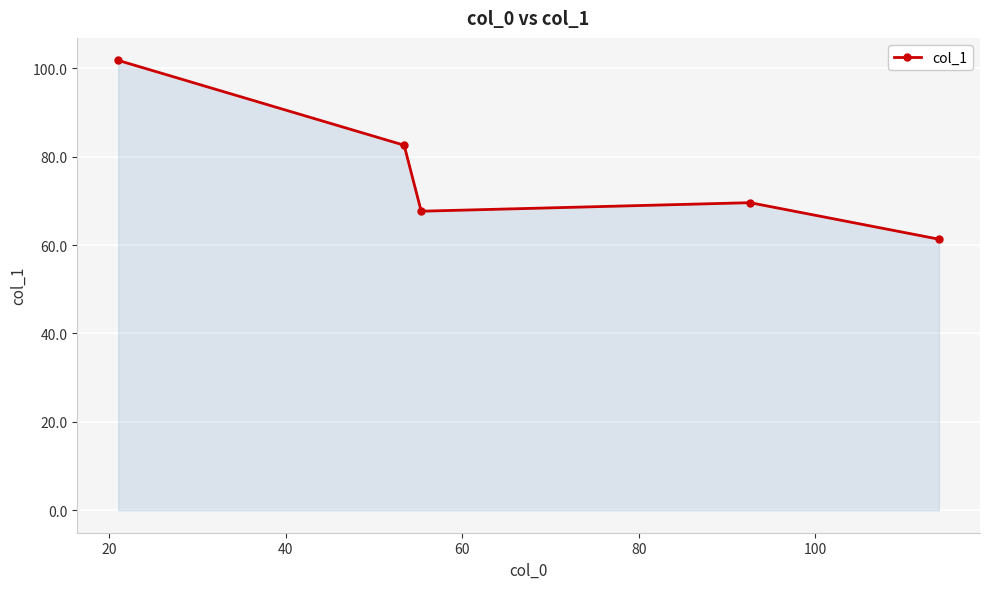

How many lines are shown in the chart?

1